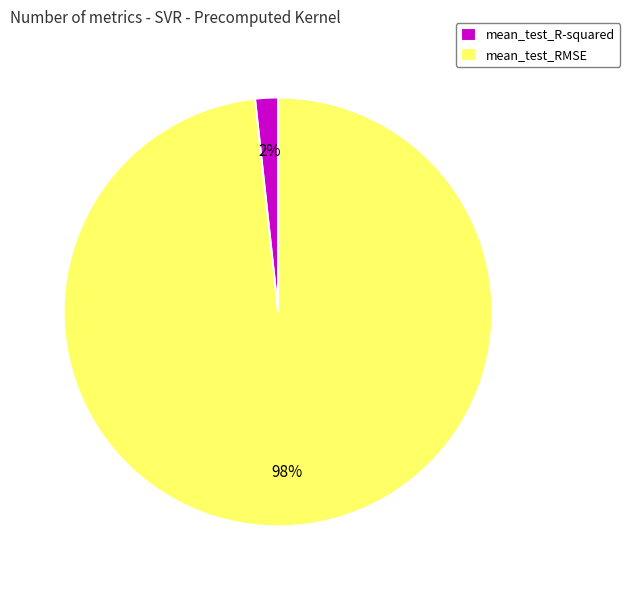

Which has a higher value, mean_test_RMSE or mean_test_R-squared?

mean_test_RMSE